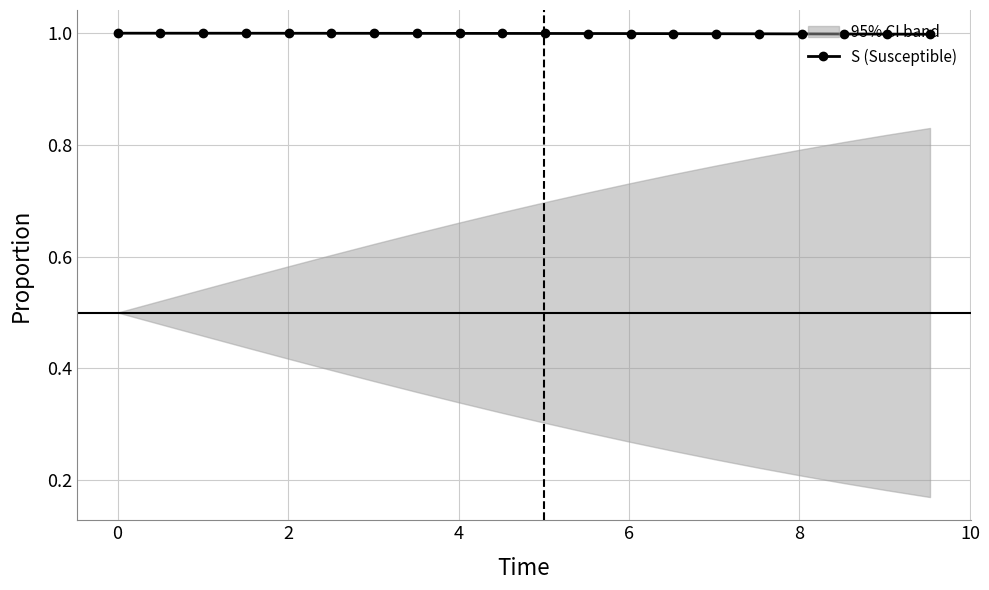

What is the highest value of the S (Susceptible) series?

1.0